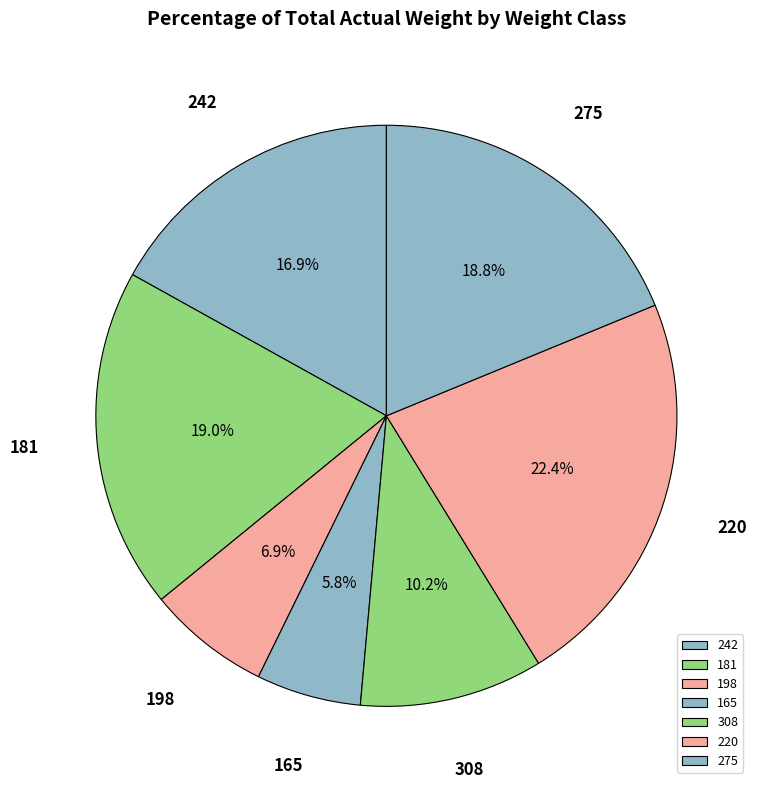

To the nearest percent, what is the difference between the largest and smallest slice percentages?

17%